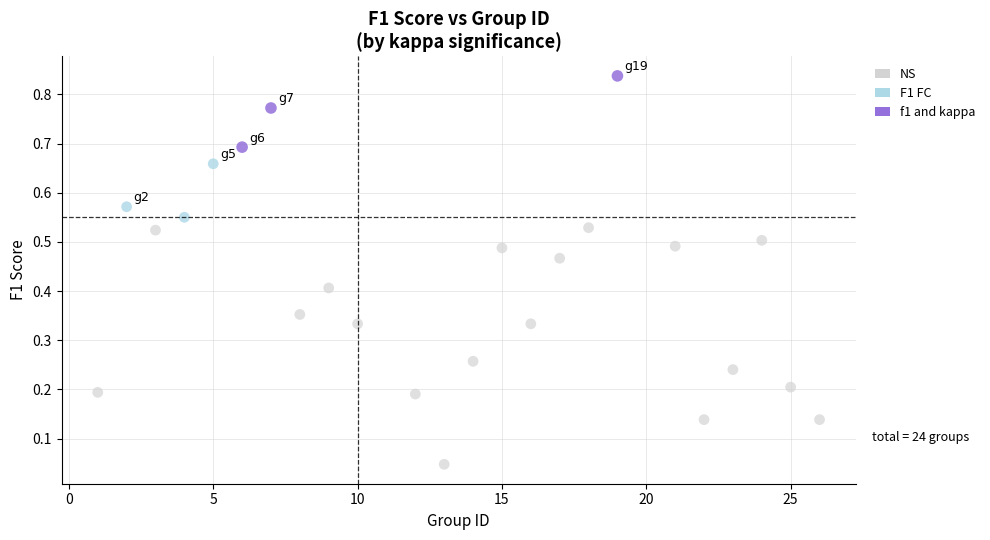

Which series has the widest spread of Y values?

NS